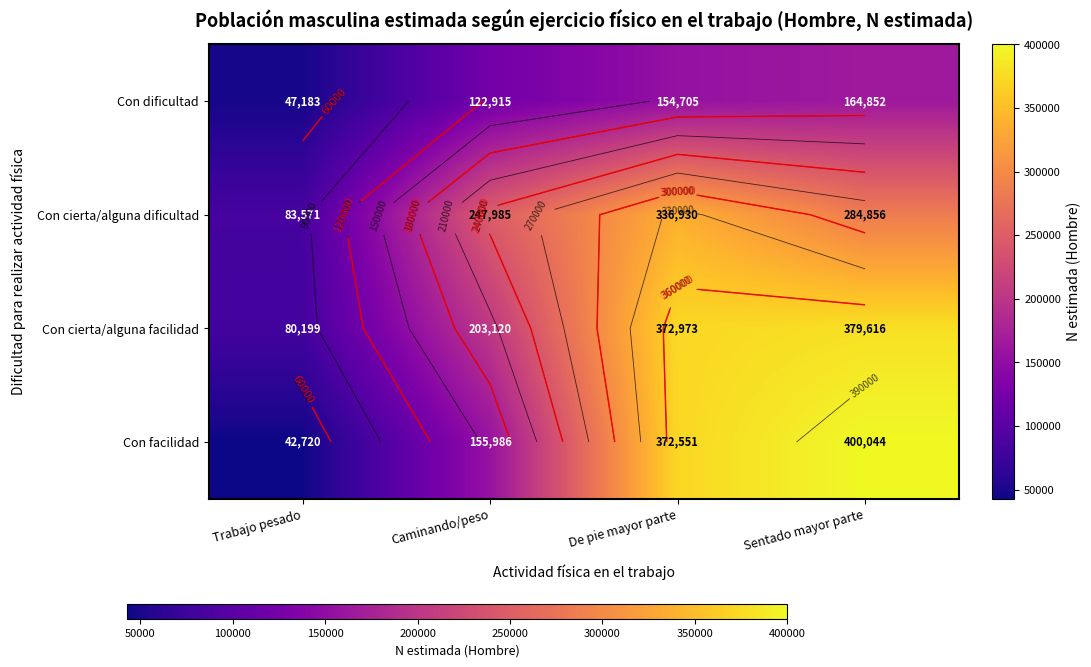

At which label does Con cierta/alguna dificultad reach its minimum?

Trabajo pesado